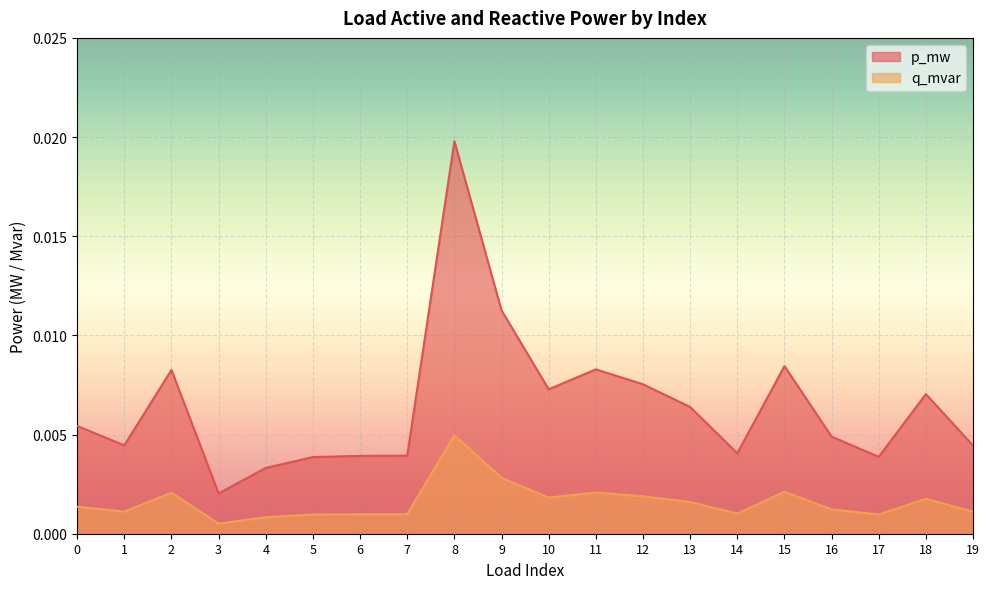

Count the number of categories in the chart.

20